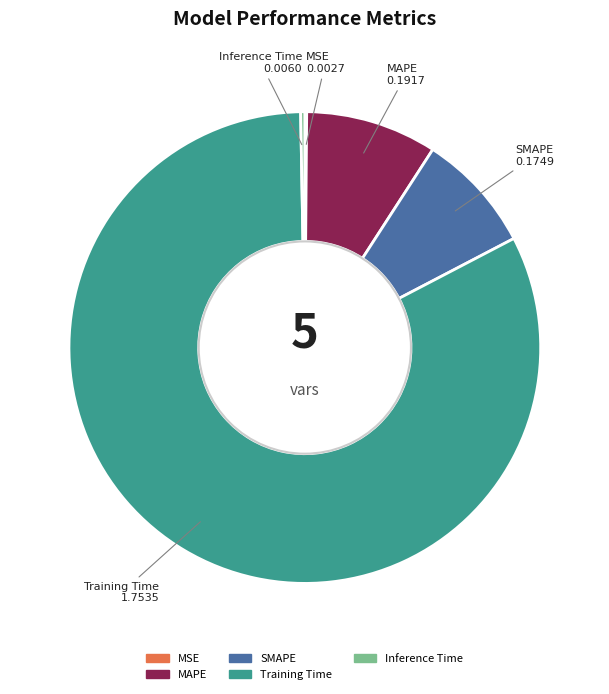

Which category has the biggest portion of the pie?

Training Time